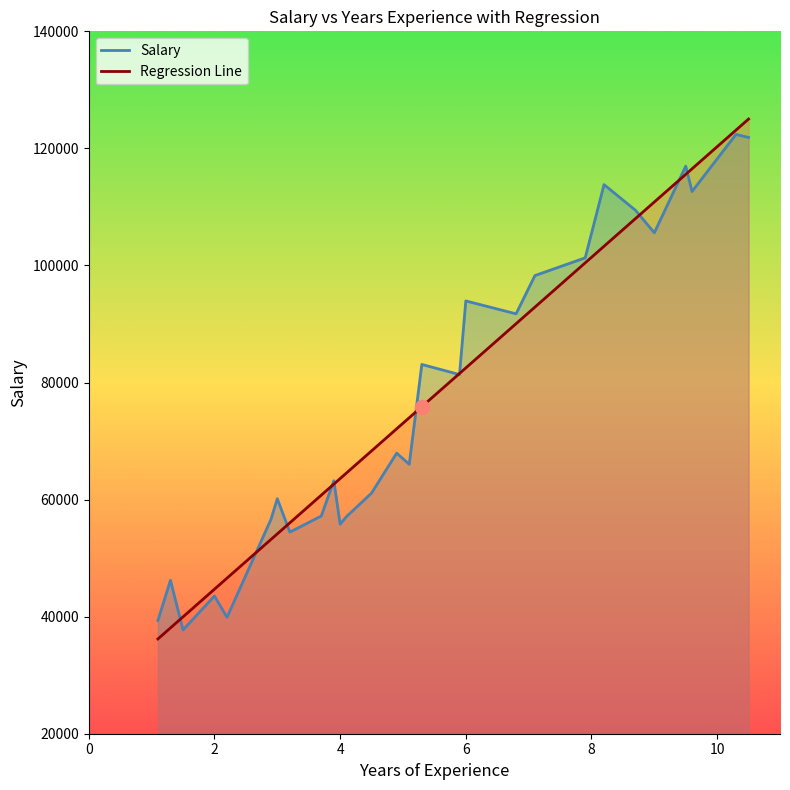

The value of Salary at 6.0 is 93940.0. True or false?

True